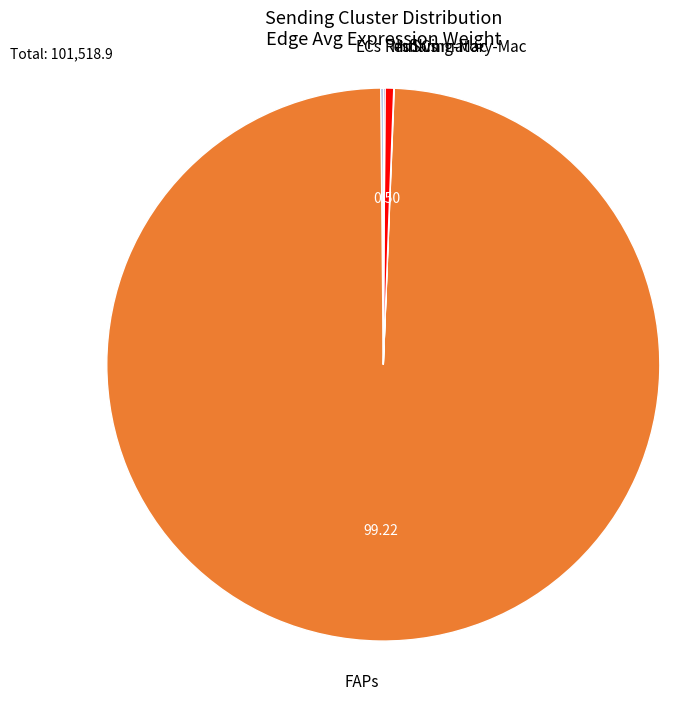

Does any single category account for the majority?

Yes